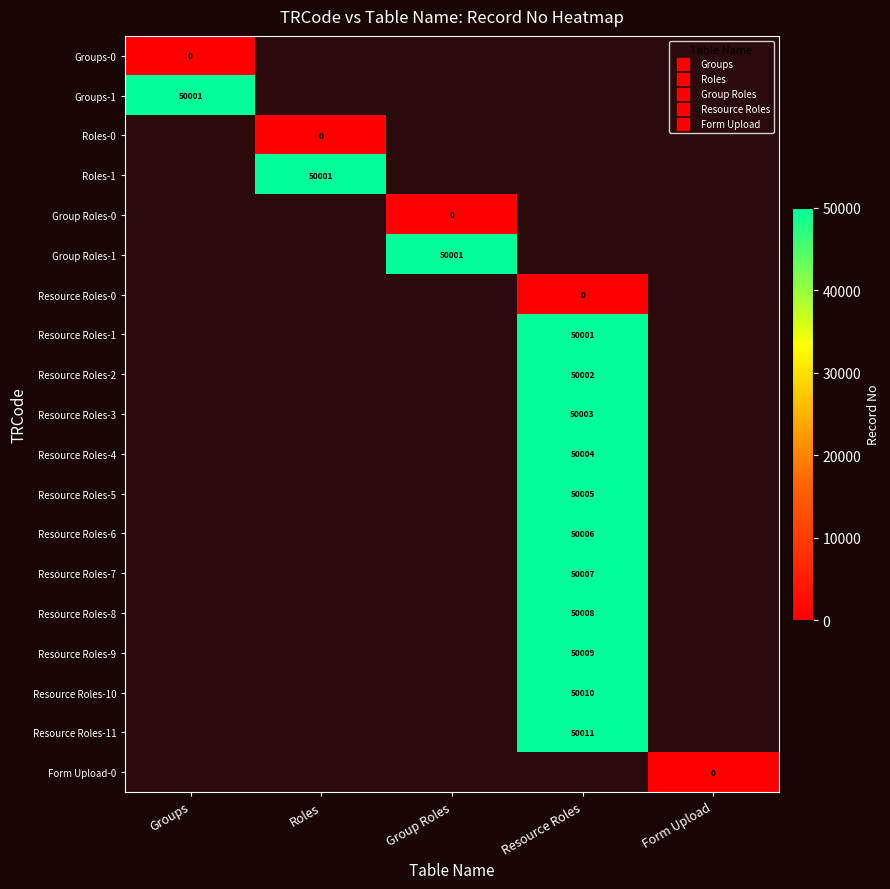

At Roles, list the series in order from largest to smallest.

Roles-1, Roles-0, Groups-0, Groups-1, Group Roles-0, Group Roles-1, Resource Roles-0, Resource Roles-1, Resource Roles-2, Resource Roles-3, Resource Roles-4, Resource Roles-5, Resource Roles-6, Resource Roles-7, Resource Roles-8, Resource Roles-9, Resource Roles-10, Resource Roles-11, Form Upload-0